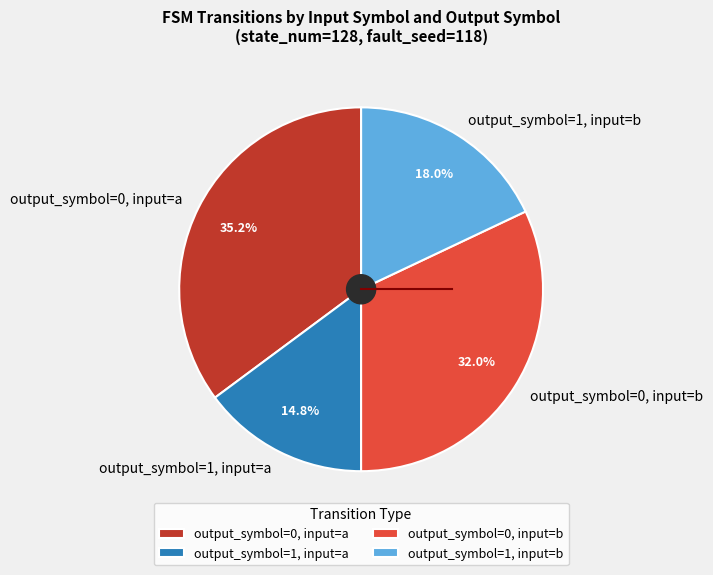

The output_symbol=0, input=a slice represents 35% of the pie. True or false?

True